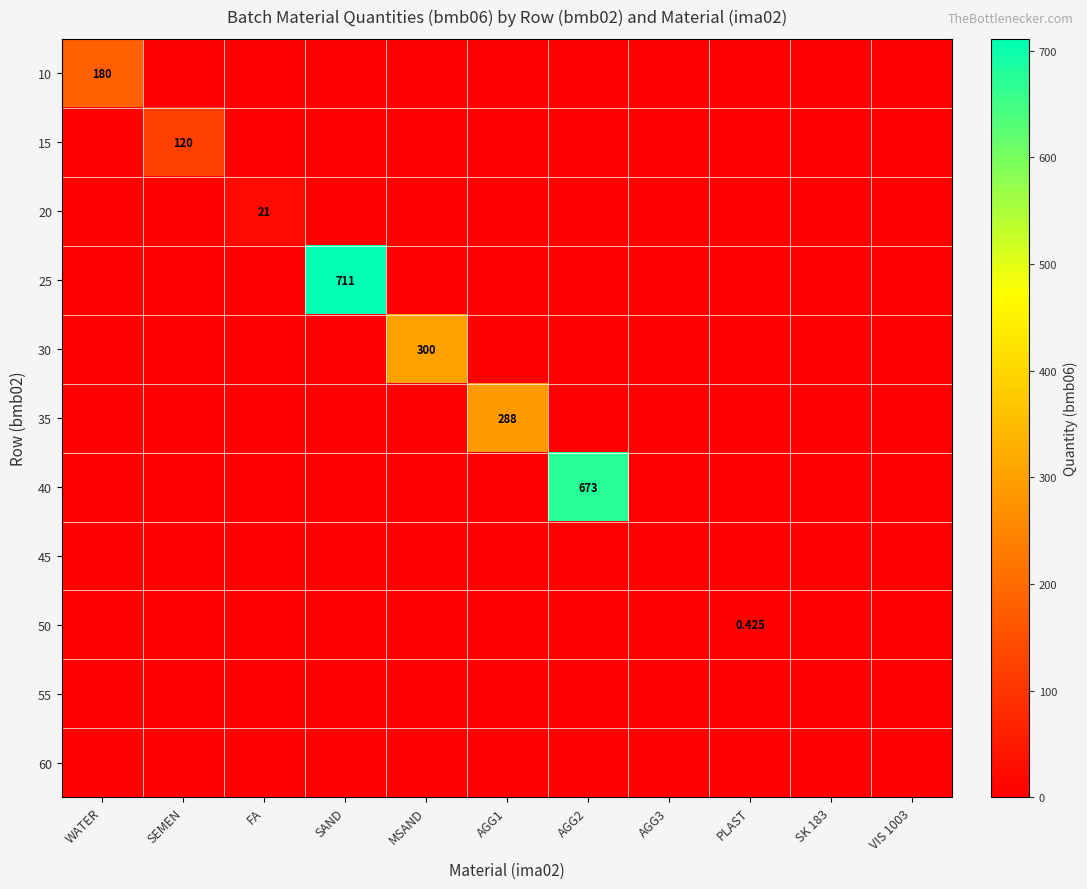

How many categories are shown in the chart?

11